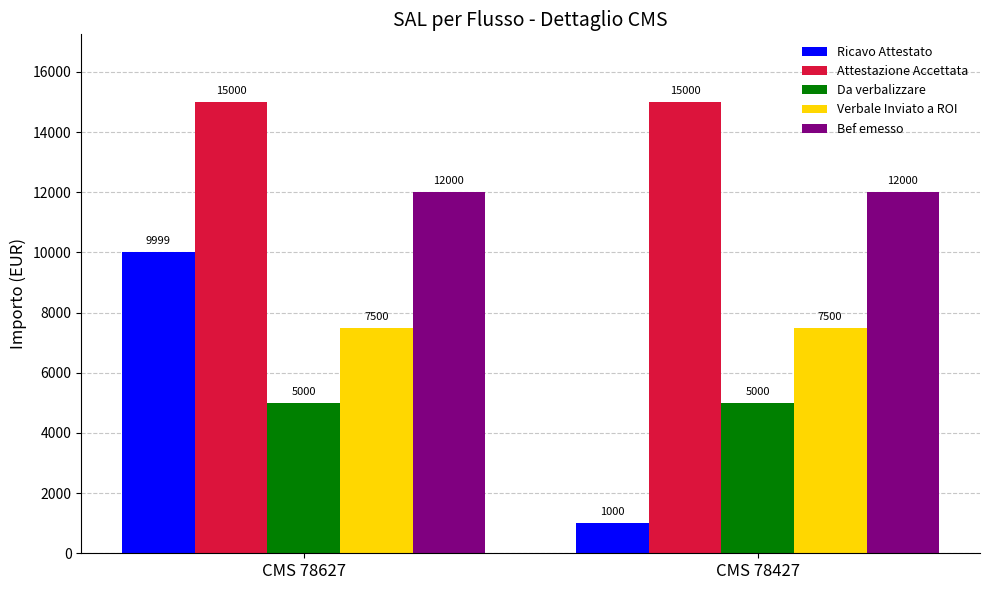

Which series has the largest total across all categories?

Attestazione Accettata